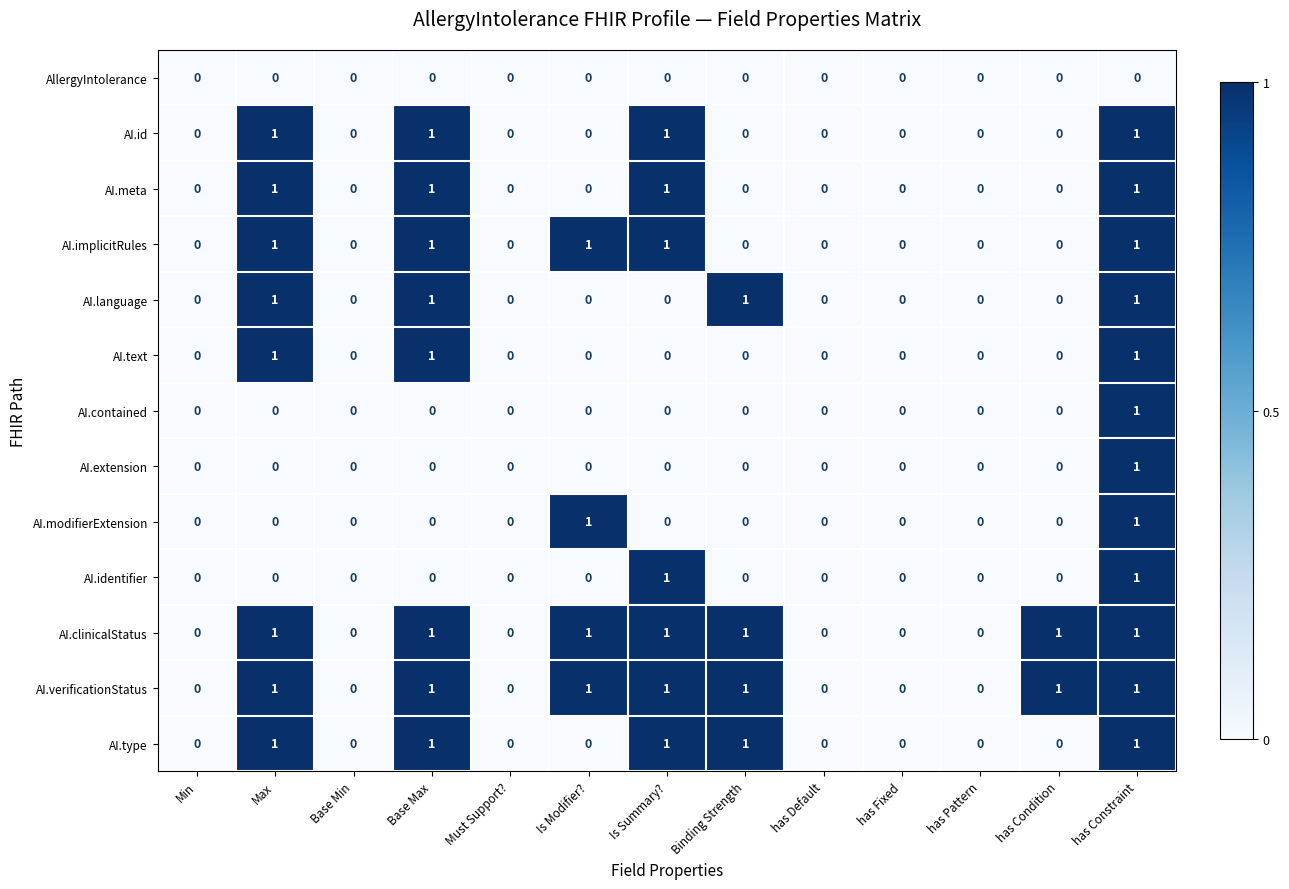

Is the value of AI.implicitRules at has Default greater than the value of AI.verificationStatus at Is Summary??

No